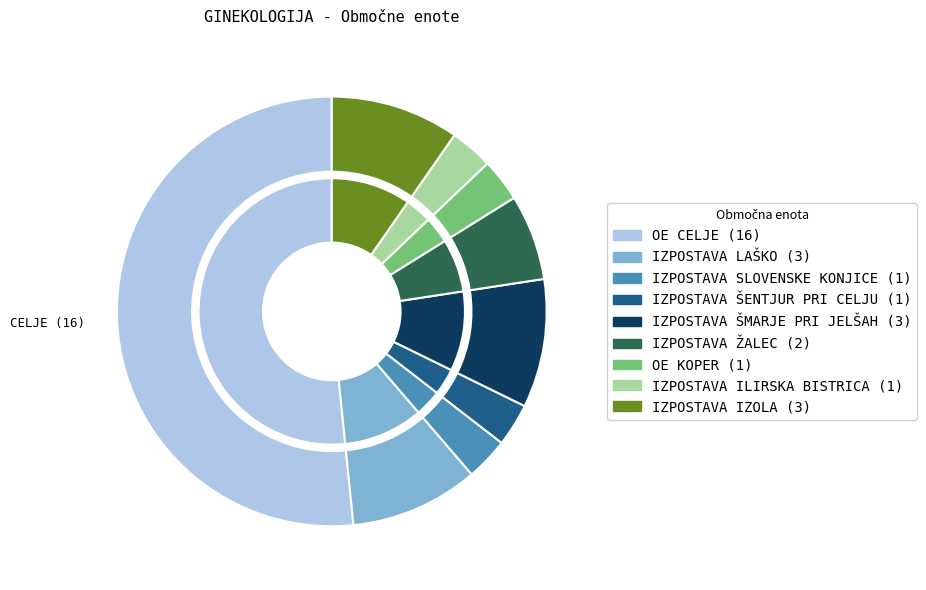

How many slices are in this pie chart?

9